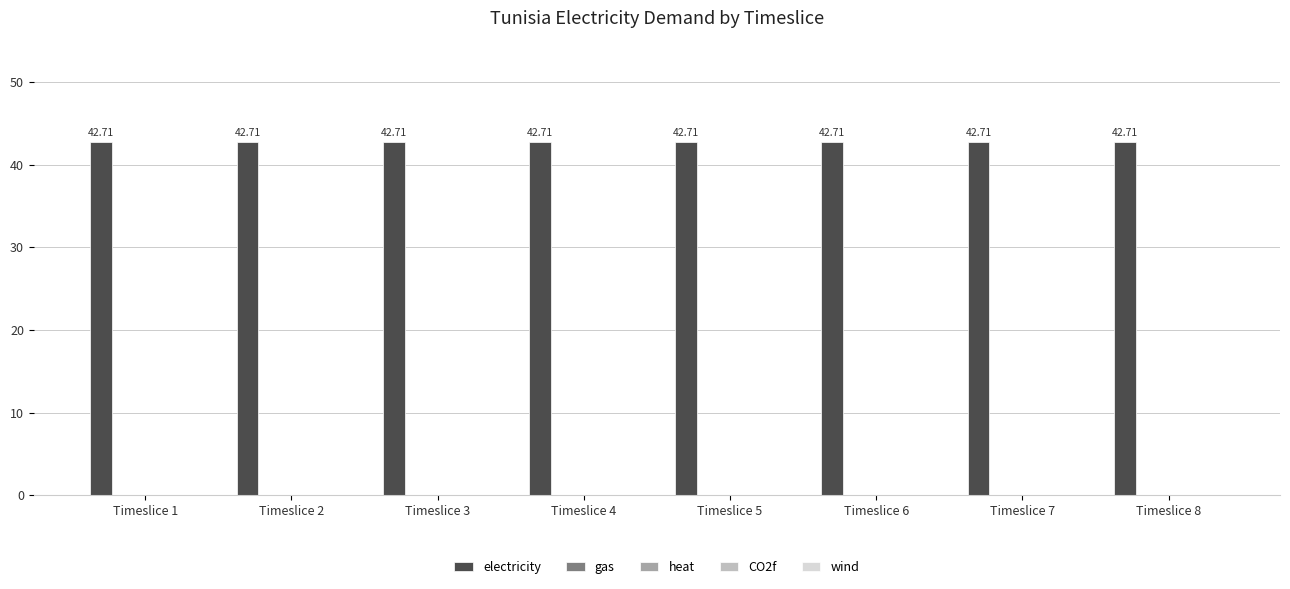

Does the chart contain stacked bars?

No